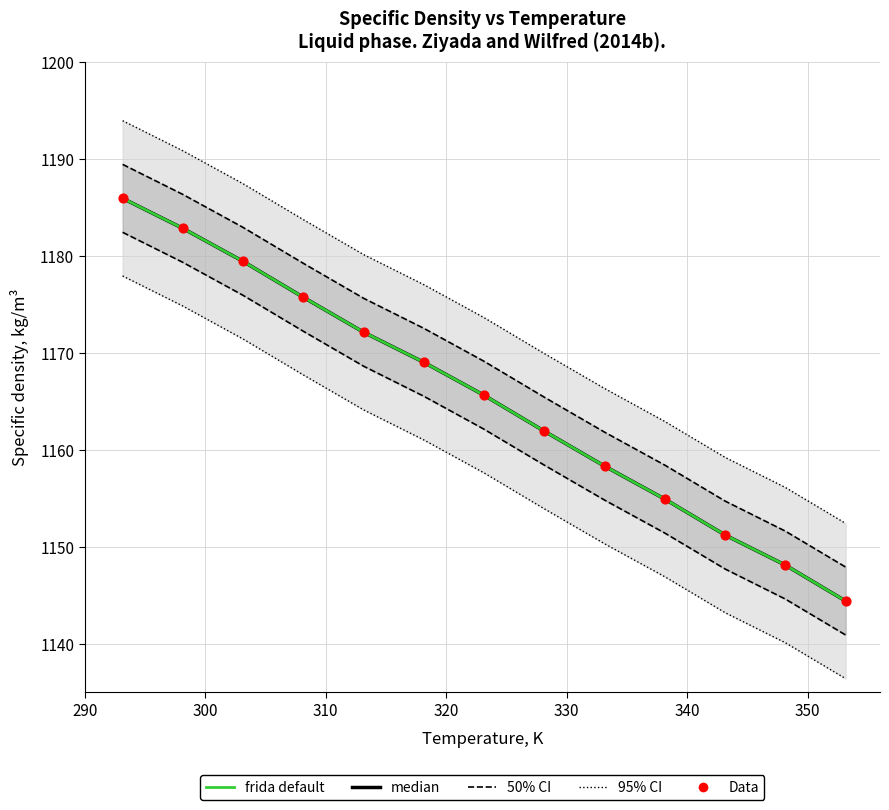

At how many categories does at least one series exceed 1190?

2